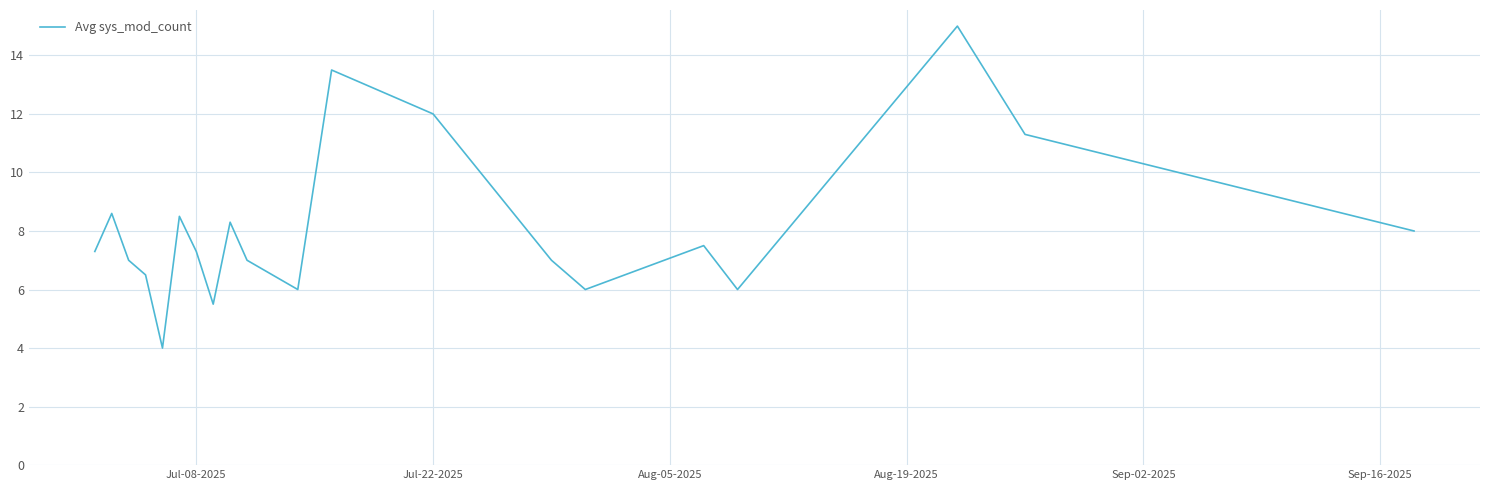

Is this an area chart (filled region under the line)?

No